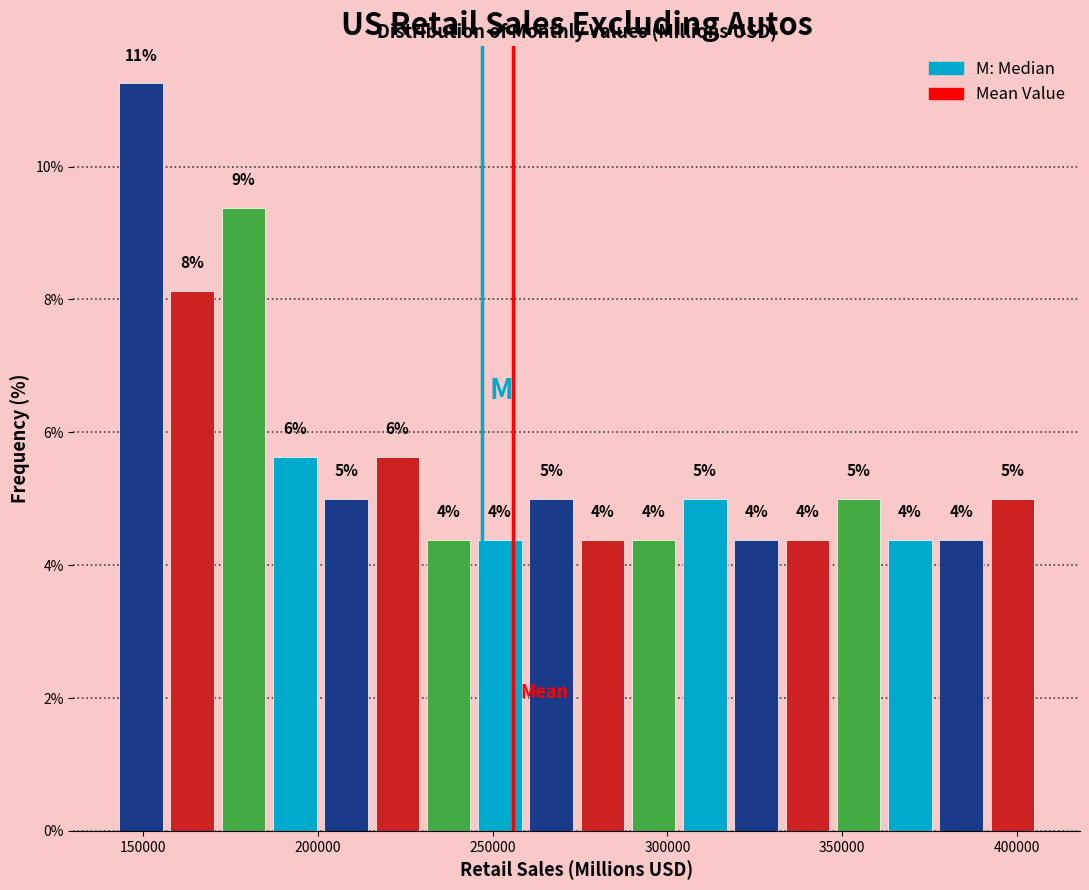

Around what value on the x-axis is the tallest bar? Give the approximate position of its centre, as read against the axis.

150000